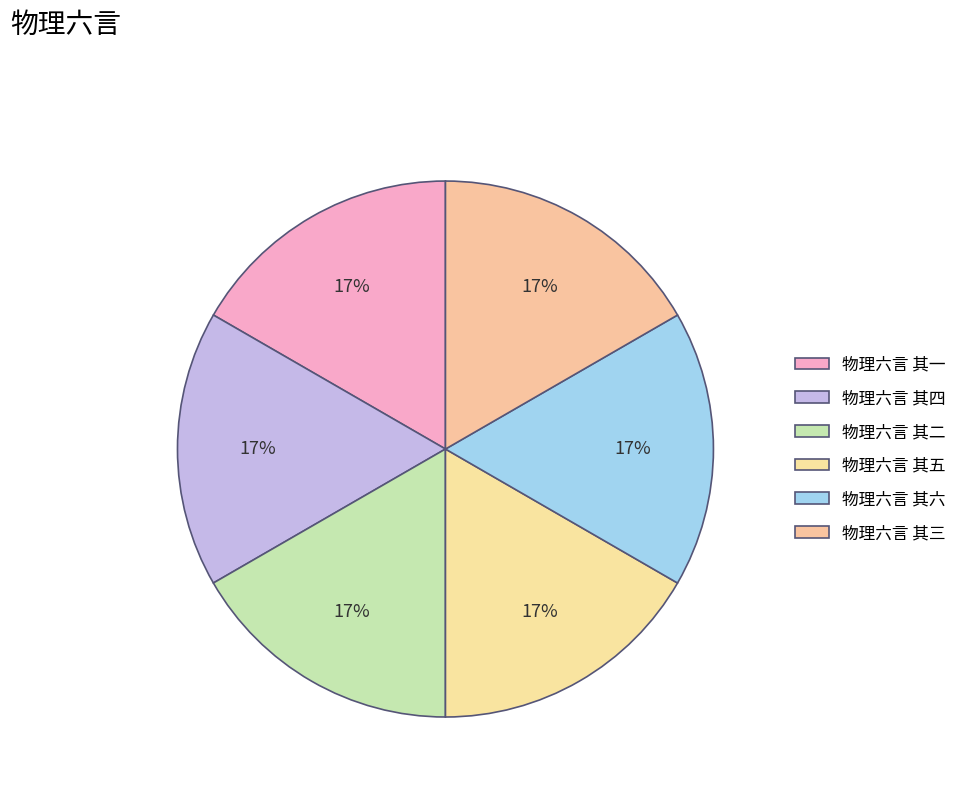

Count the number of slices in the pie.

6